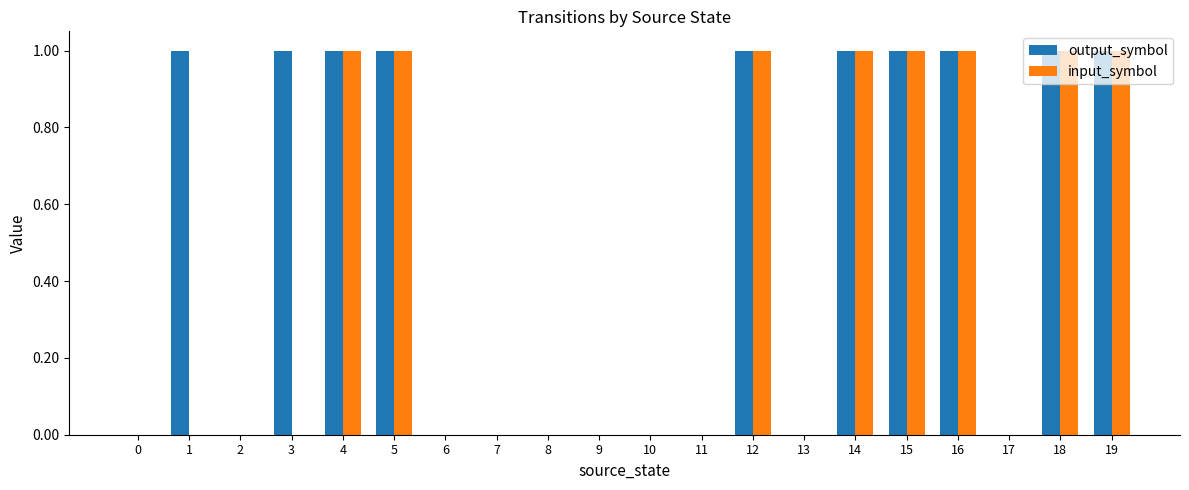

What is the sum of all output_symbol values?

10